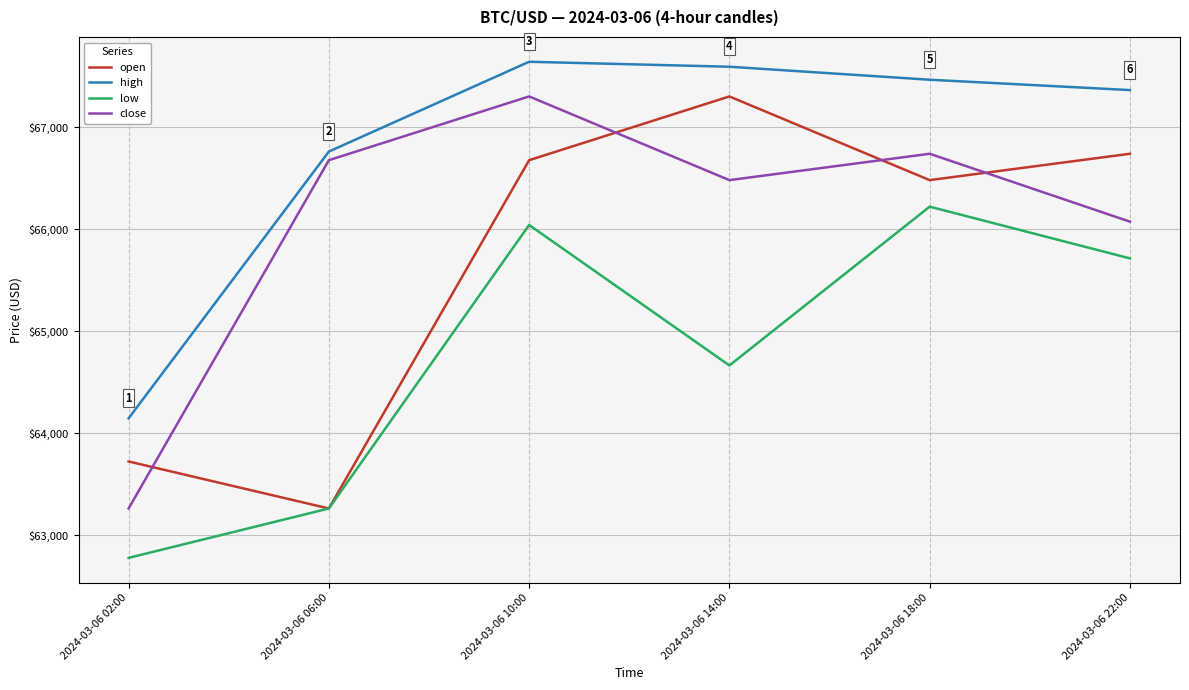

How many lines are shown in the chart?

4